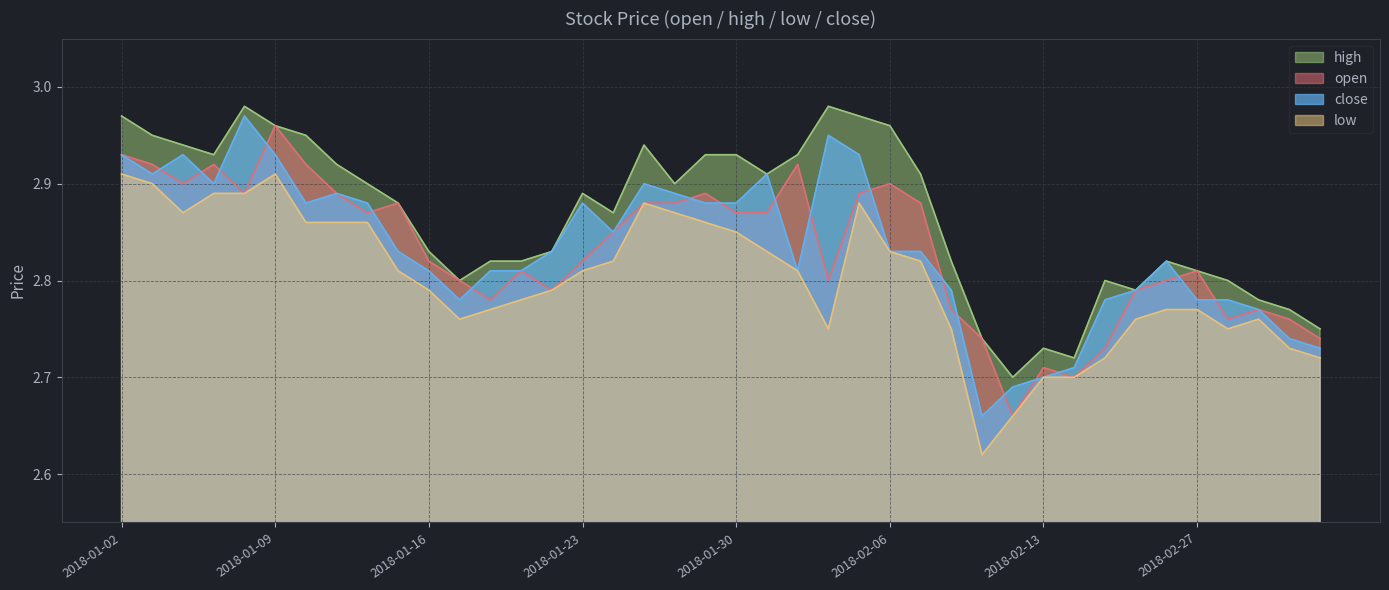

What is the total value across all series at 2018-03-05?

10.9